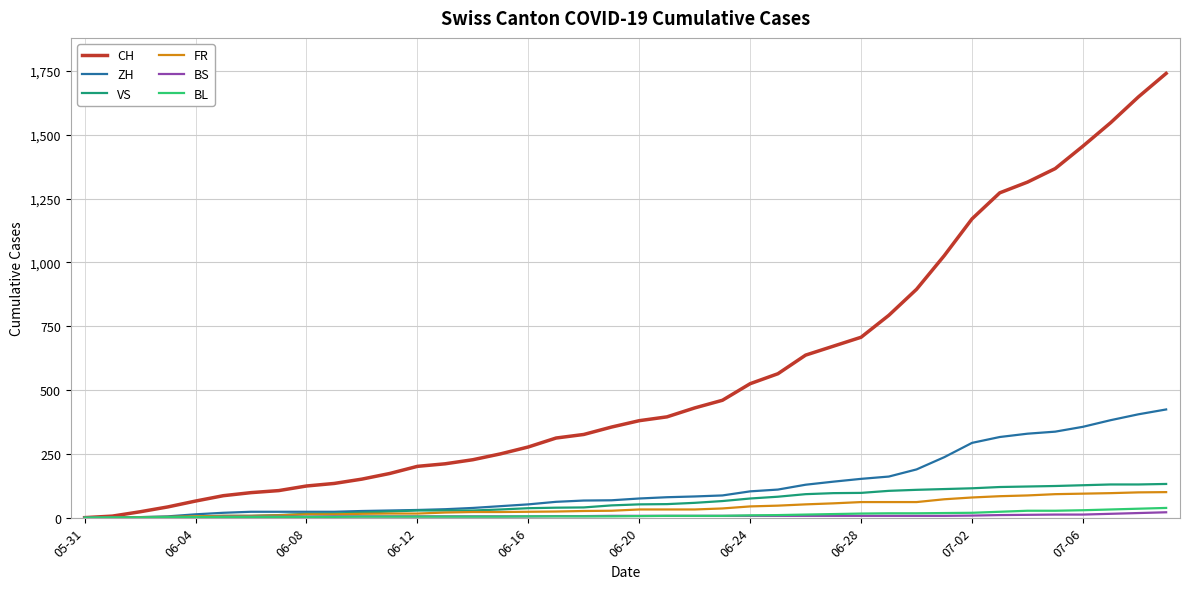

Which series has the largest range (max minus min)?

CH